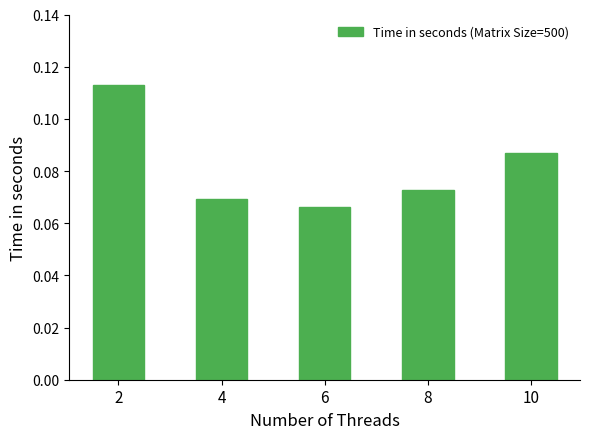

The value at 4 is 0.0. True or false?

False